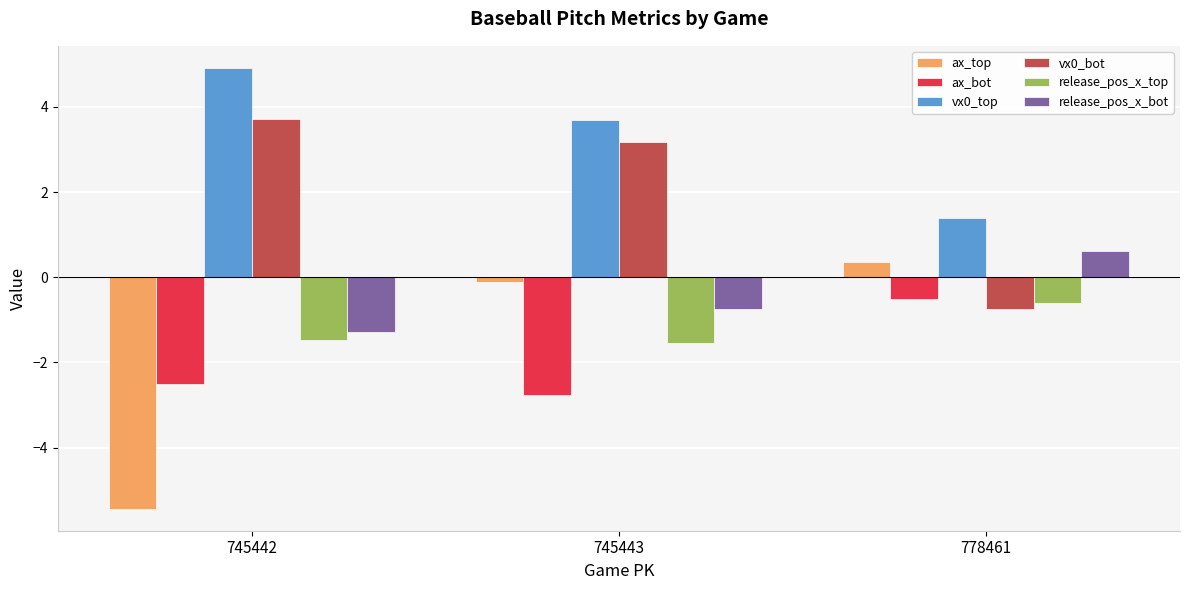

At how many categories does at least one series exceed 0?

3